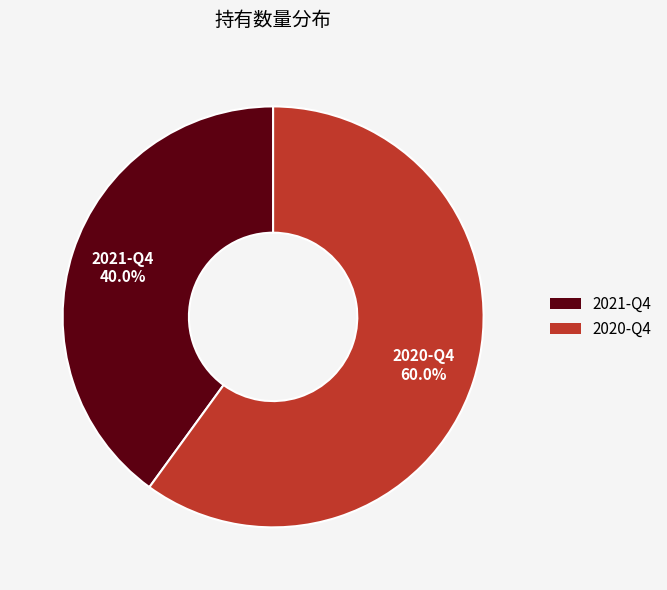

What is the smallest slice in the pie chart?

2021-Q4